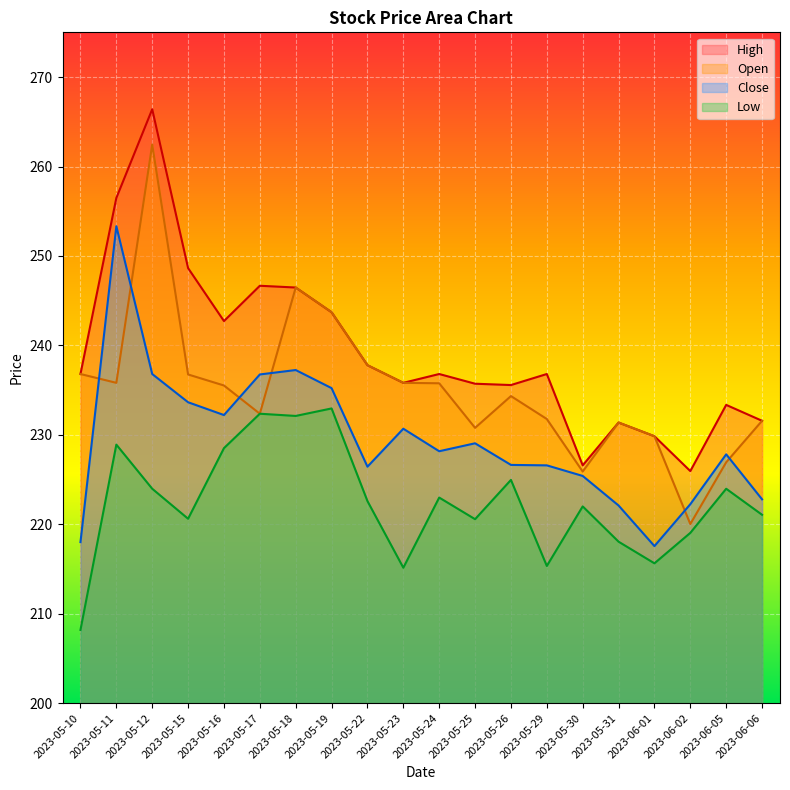

Reading right to left, transcribe all the data shown in this chart.

Open: 231.6	226.9	220.0	229.8	231.4	225.9	231.8	234.3	230.8	235.8	235.8	237.8	243.7	246.5	232.4	235.5	236.8	262.5	235.8	236.8
Close: 222.8	227.8	222.2	217.6	222.1	225.4	226.6	226.6	229.1	228.2	230.7	226.4	235.2	237.2	236.8	232.2	233.6	236.8	253.3	218.0
High: 231.6	233.3	225.9	229.8	231.4	226.6	236.8	235.6	235.7	236.8	235.8	237.8	243.7	246.5	246.7	242.7	248.6	266.4	256.5	236.8
Low: 221.1	224.0	219.0	215.6	218.1	222.0	215.3	225.0	220.6	223.0	215.1	222.6	233.0	232.1	232.4	228.5	220.6	224.0	228.9	208.2